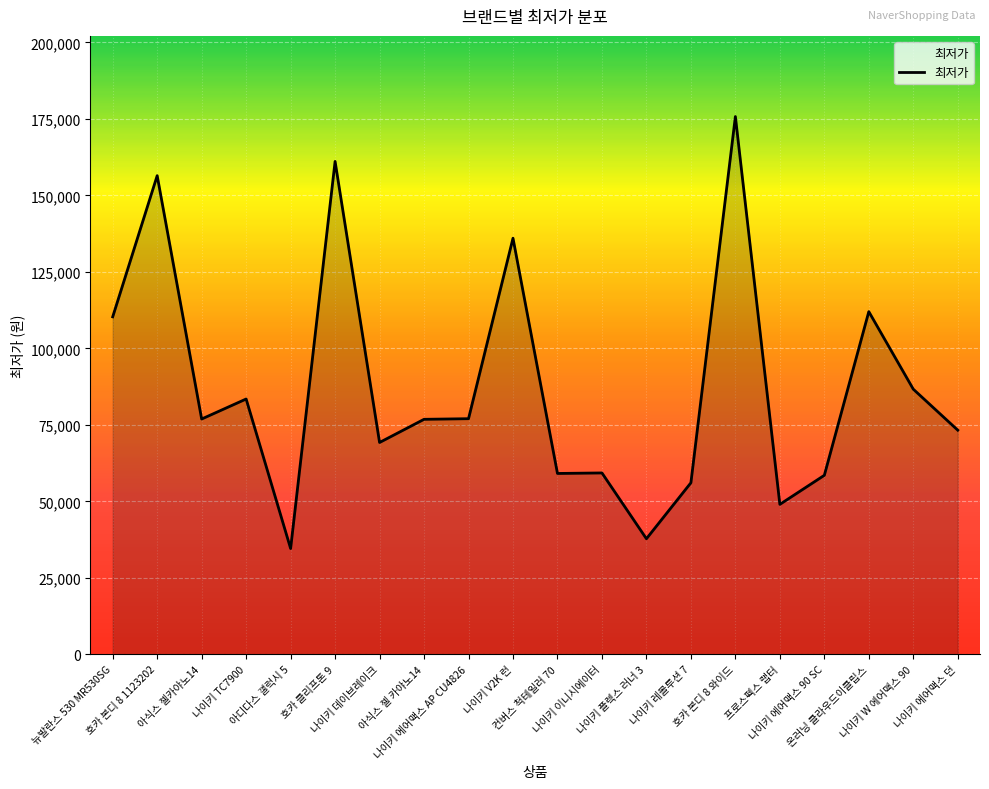

What is the difference between the maximum and minimum values?

141210